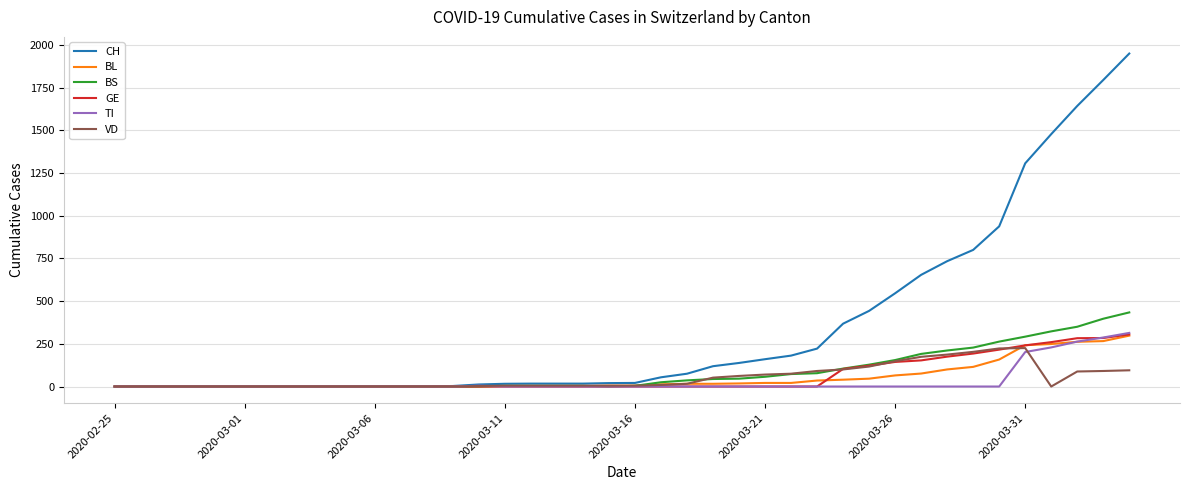

Which series has the widest spread of values?

CH